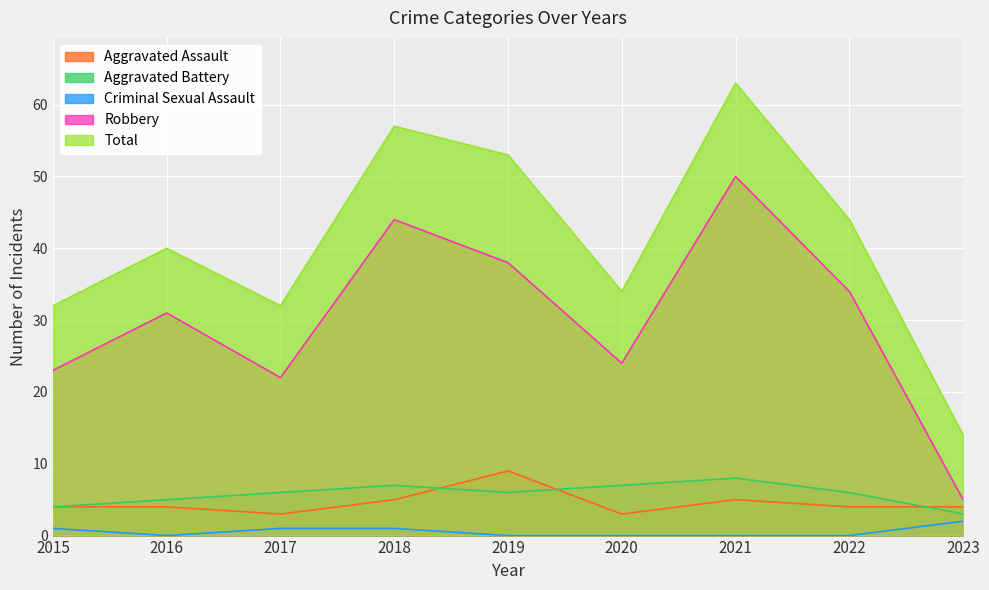

Rank the categories by Criminal Sexual Assault value from highest to lowest.

2023, 2015, 2017, 2018, 2016, 2019, 2020, 2021, 2022